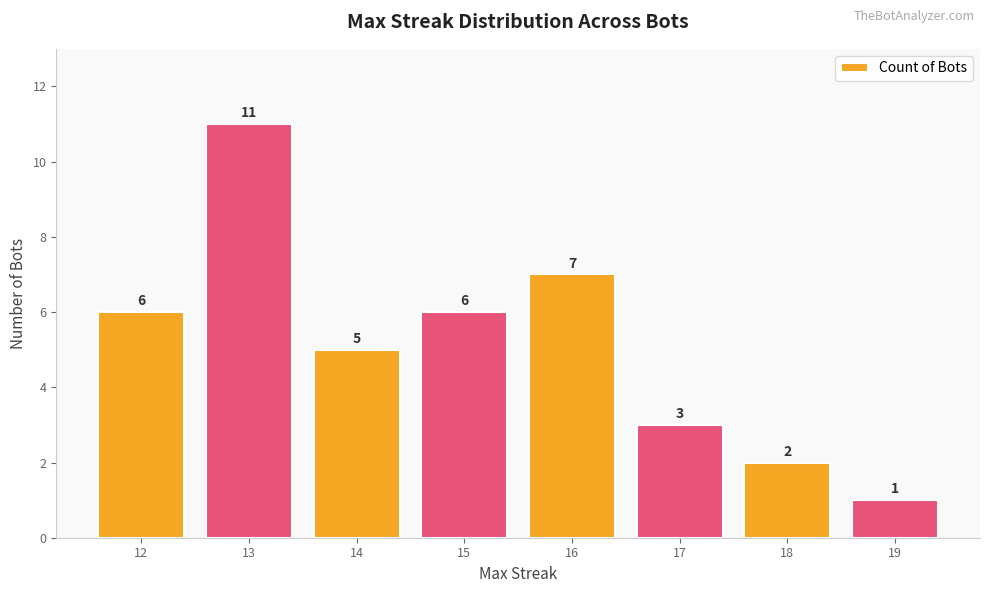

The value at 12 is 6. True or false?

True